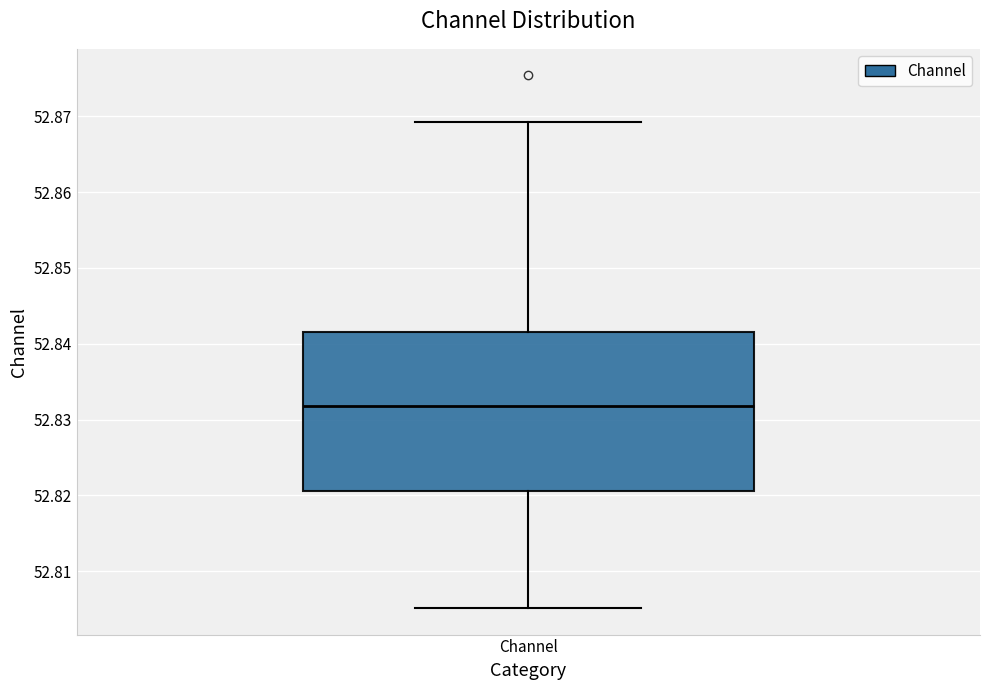

Transcribe this box plot: give where the median line is, the range the box spans, and where the two whiskers end, as read against the y-axis. The values are not printed on the chart, so give them approximately, as read against the axis.

median 52.832, box 52.821 to 52.842, whiskers 52.805 to 52.869